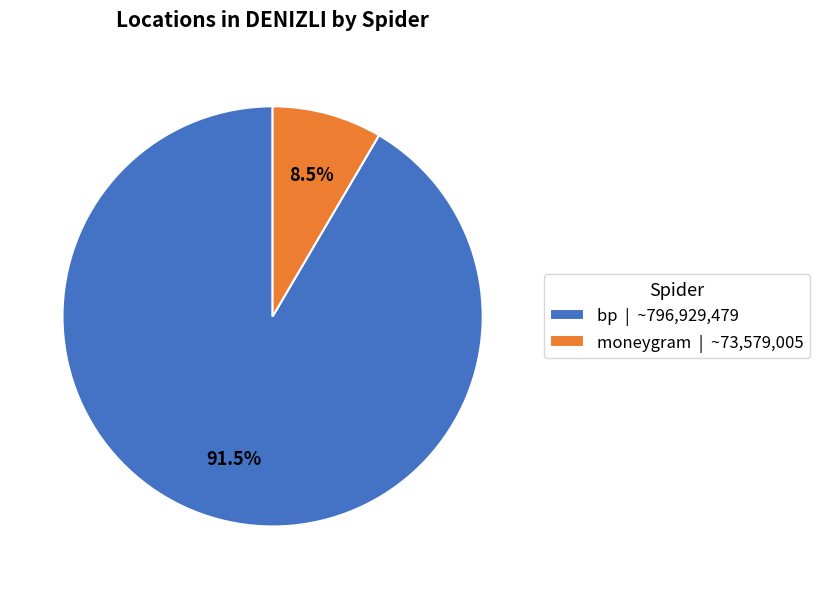

Is there any slice that represents more than half of the pie?

Yes